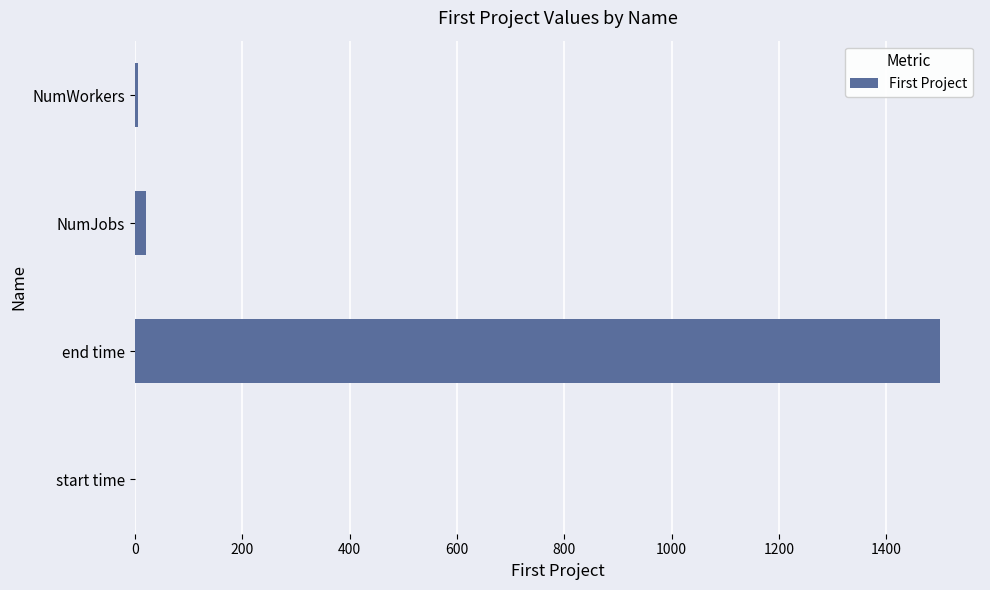

Between NumWorkers and end time, which is larger?

end time